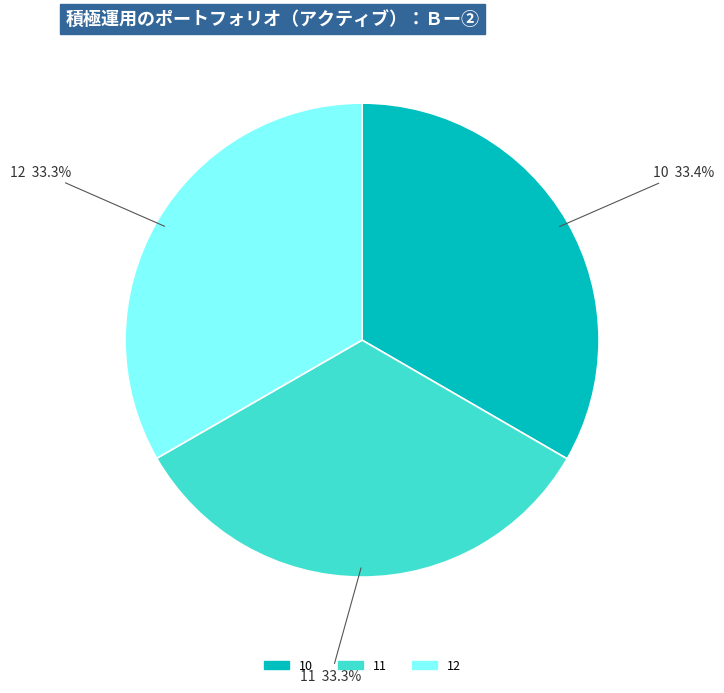

How many segments does this pie chart have?

3